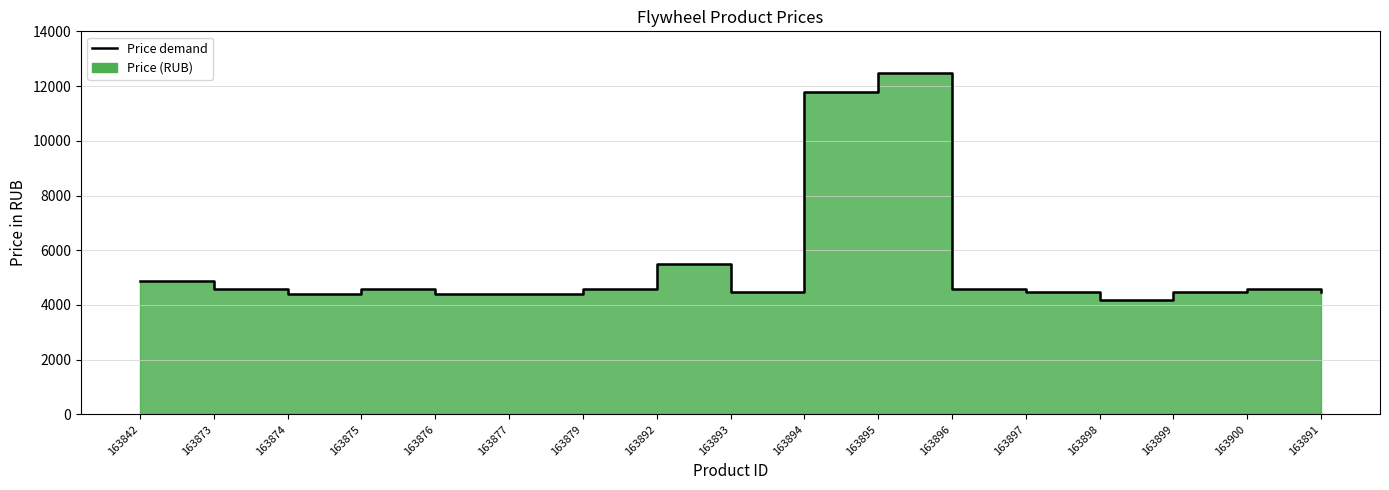

What is the average value?

5466